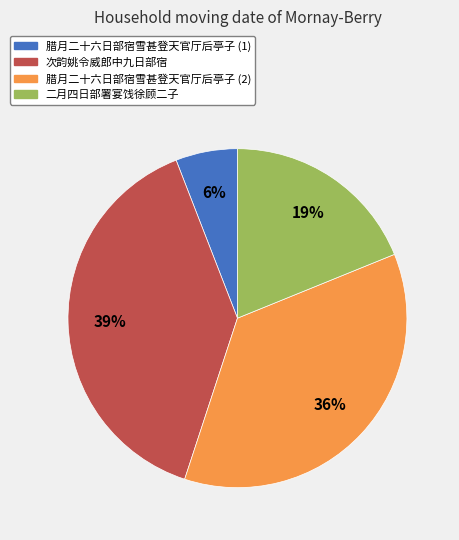

The 二月四日部署宴饯徐顾二子 slice represents 31% of the pie. True or false?

False